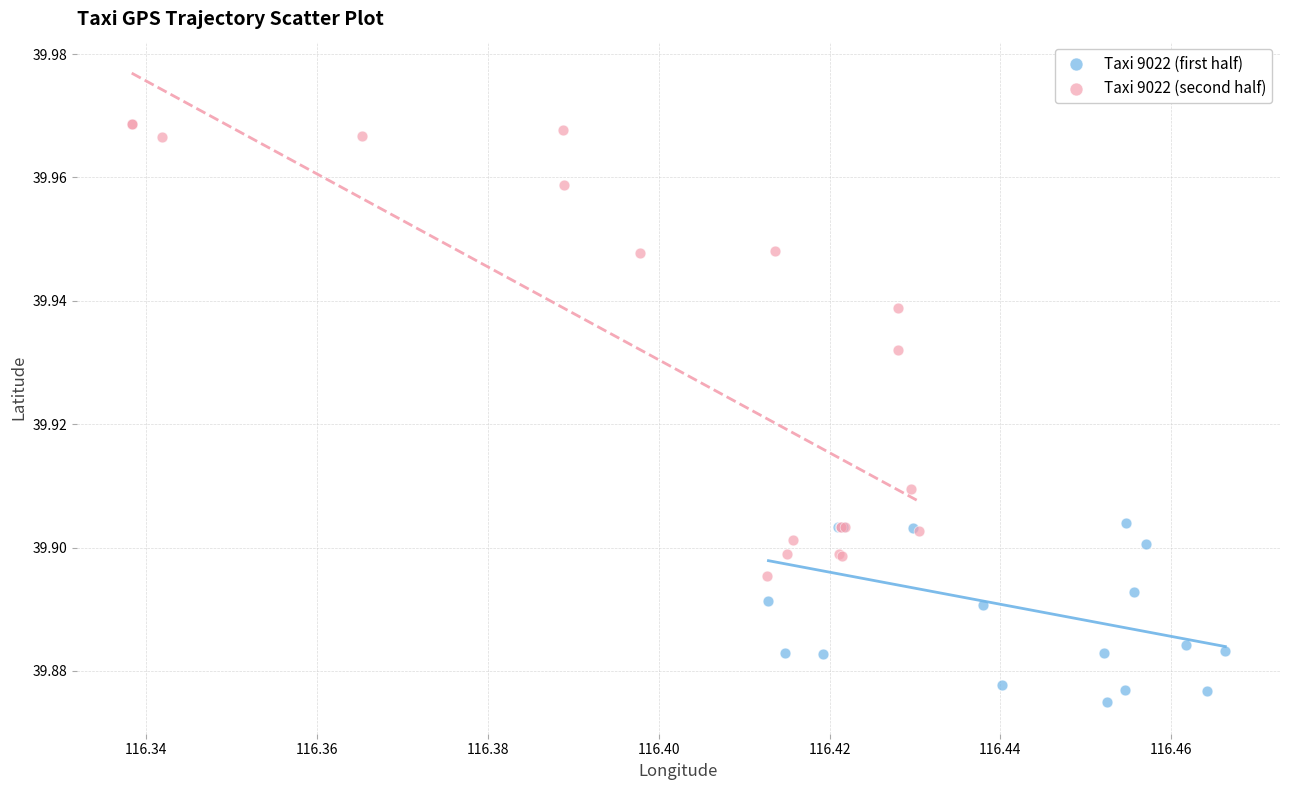

Which series has the widest spread of Y values?

Taxi 9022 (second half)